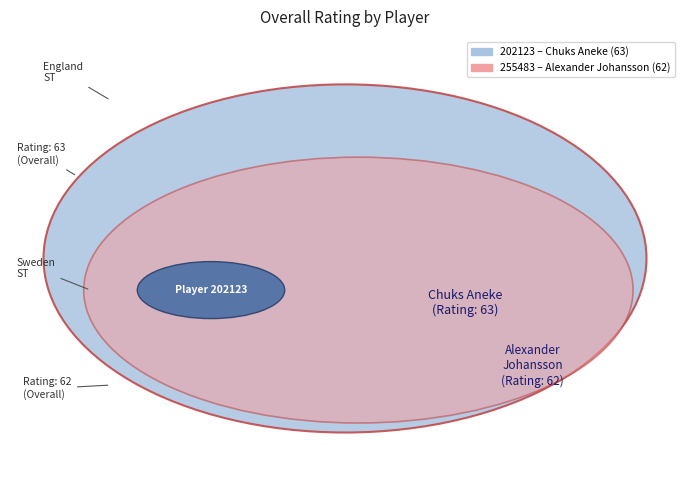

The 255483 slice represents 50% of the pie. True or false?

True